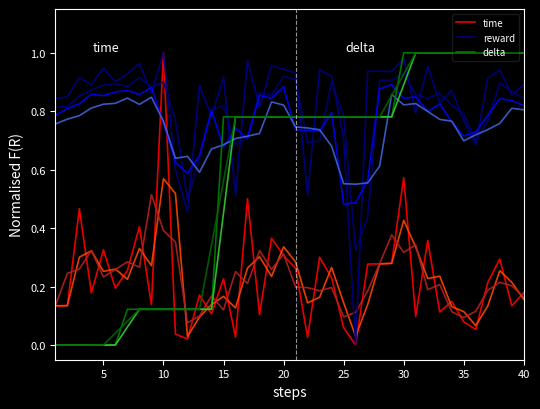

How many lines are shown in the chart?

3